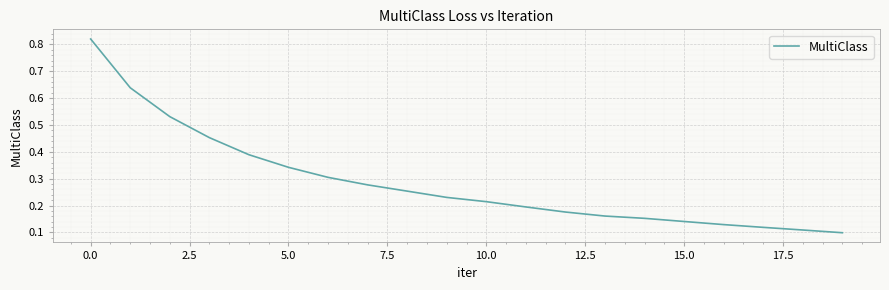

How many distinct data groups are displayed?

1